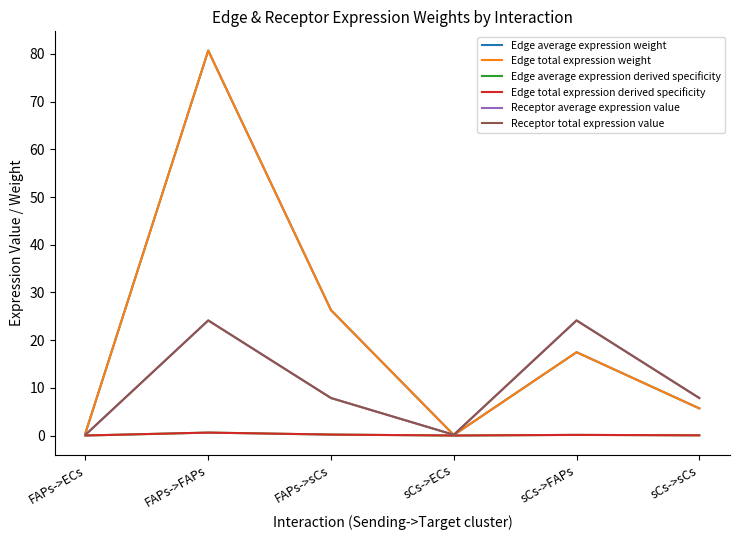

Is this an area chart (filled region under the line)?

No